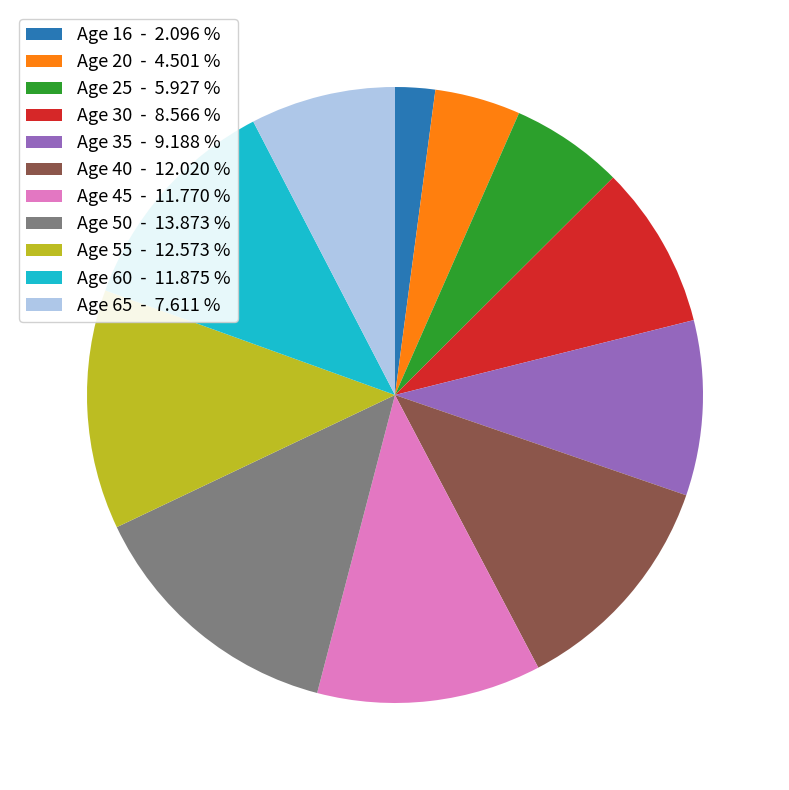

Do Age 30 - 8.566 % and Age 40 - 12.020 % together represent more than half of the pie?

No